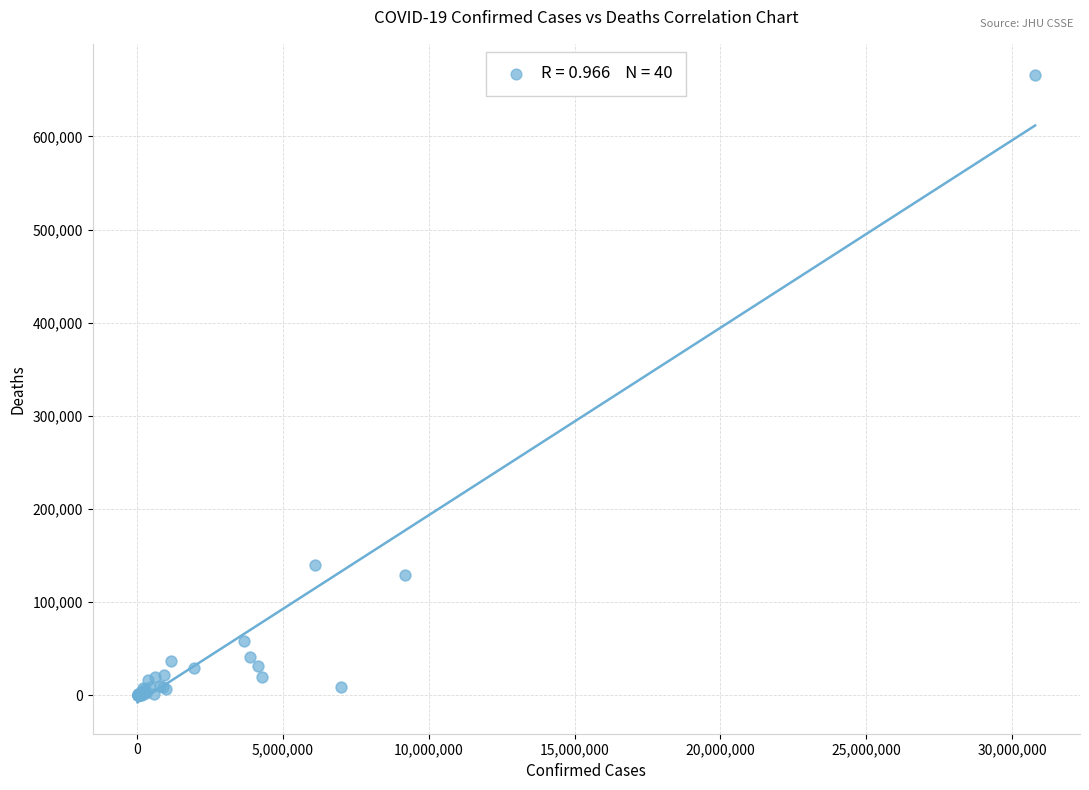

What Y value in the scatter plot is closest to 332937?

139833